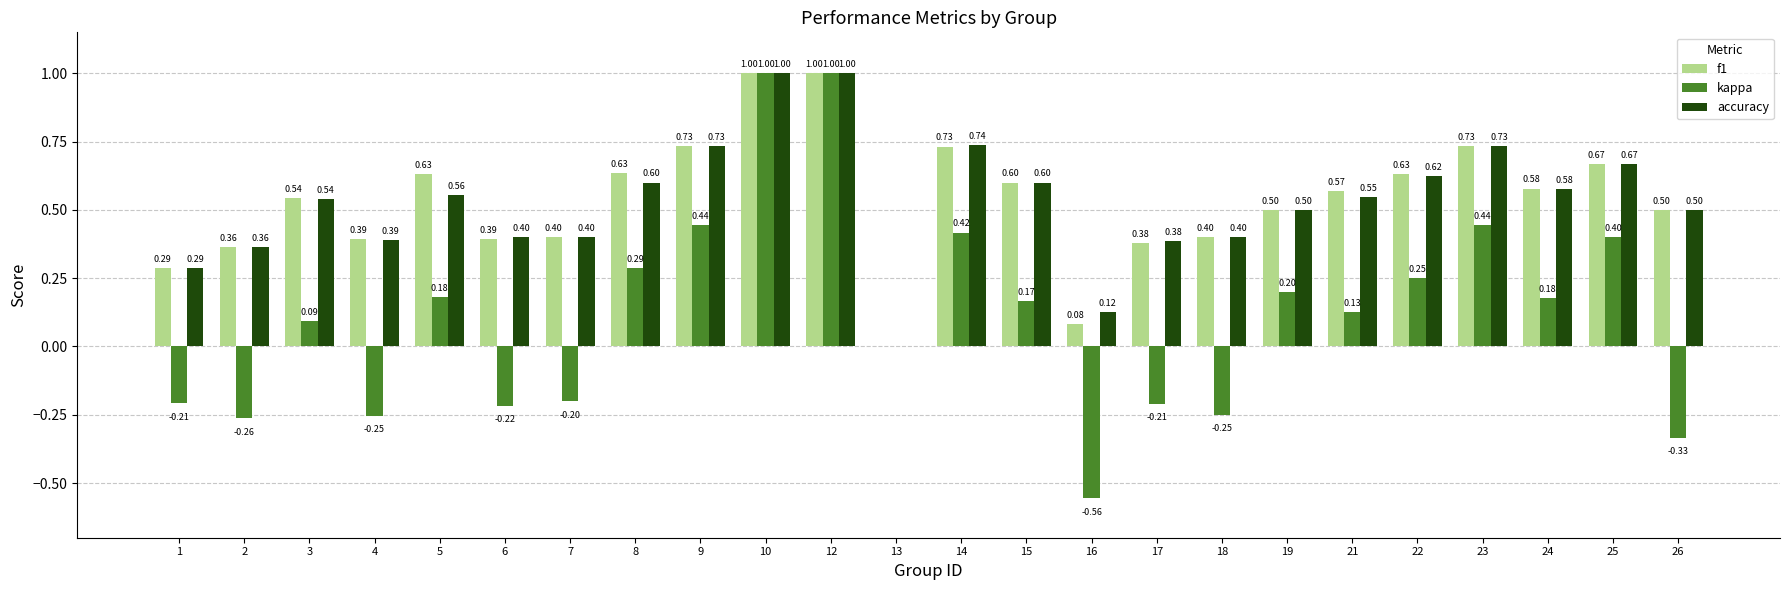

What is the sum of the f1 values at 21 and 3?

1.1